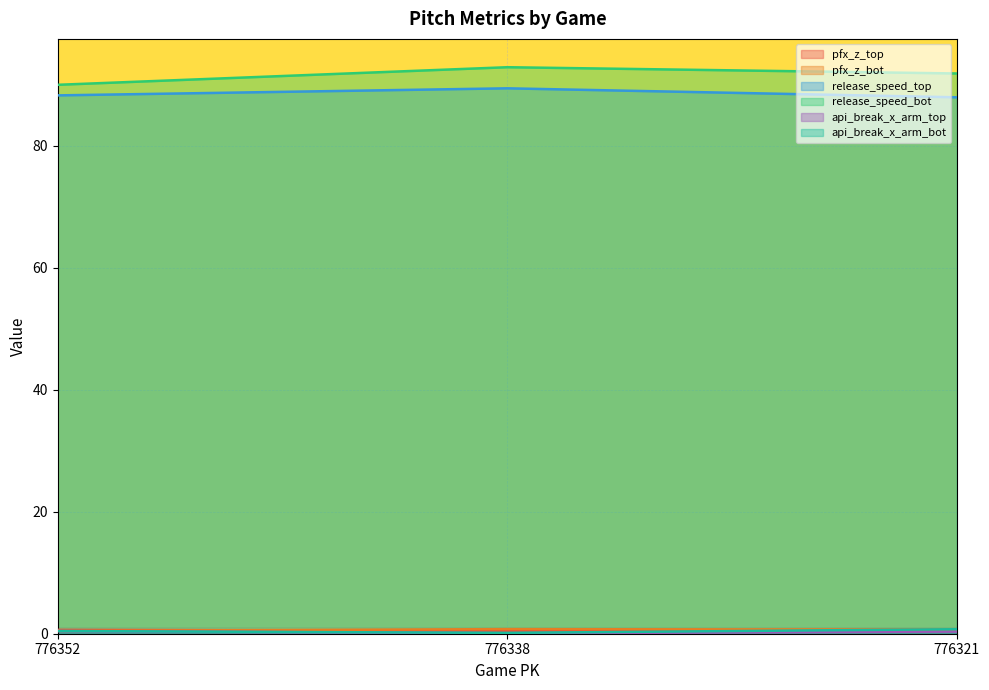

What is the difference between the maximum and minimum values in the pfx_z_bot series?

0.3